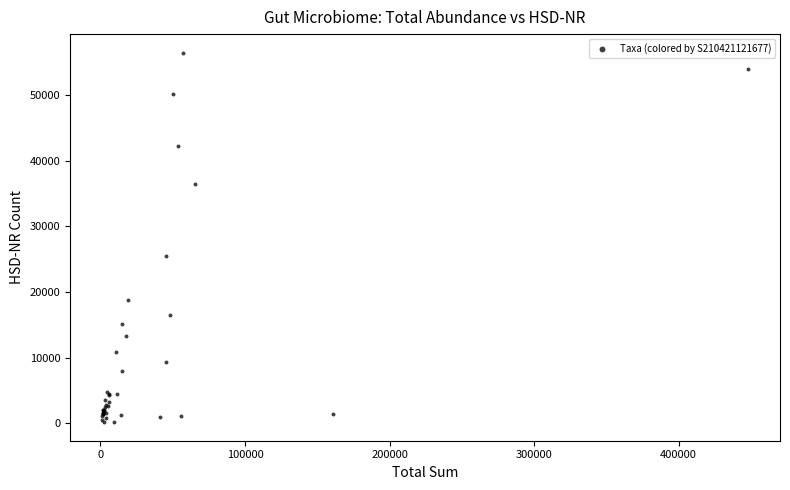

What Y value in the scatter plot is closest to 28301?

25418